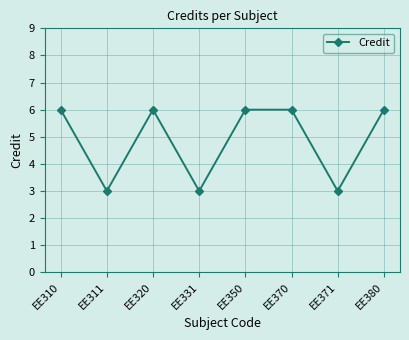

The chart shows a value of 1 at EE331. True or false?

False